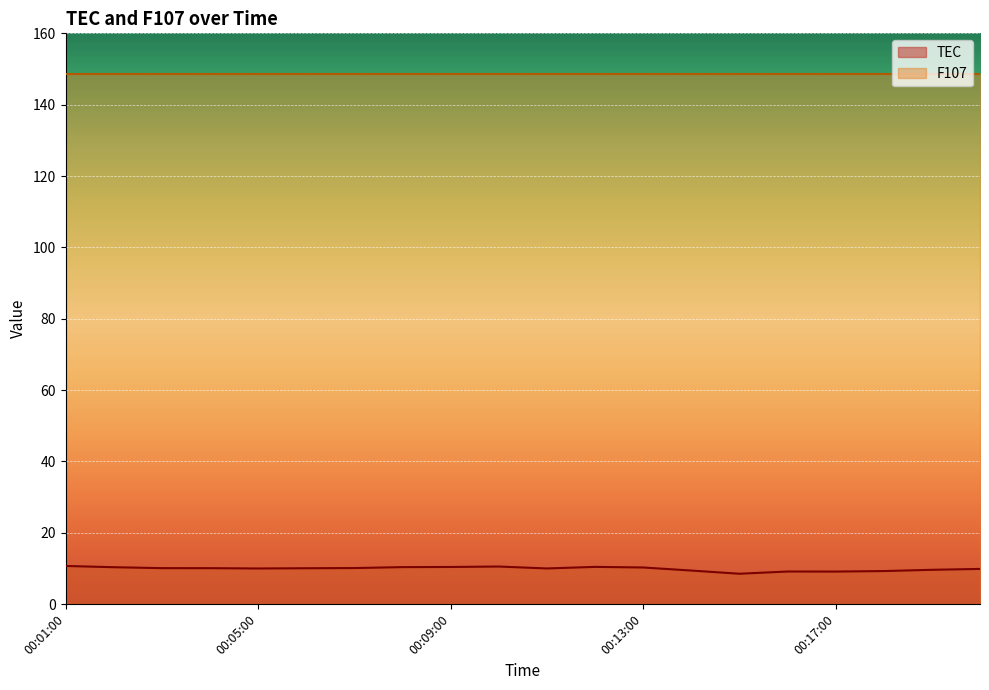

Reading right to left, transcribe all the data shown in this chart.

9.9	9.6	9.2	9.1	9.1	8.5	9.4	10.3	10.4	10.0	10.5	10.4	10.4	10.1	10.0	10.0	10.1	10.1	10.3	10.7